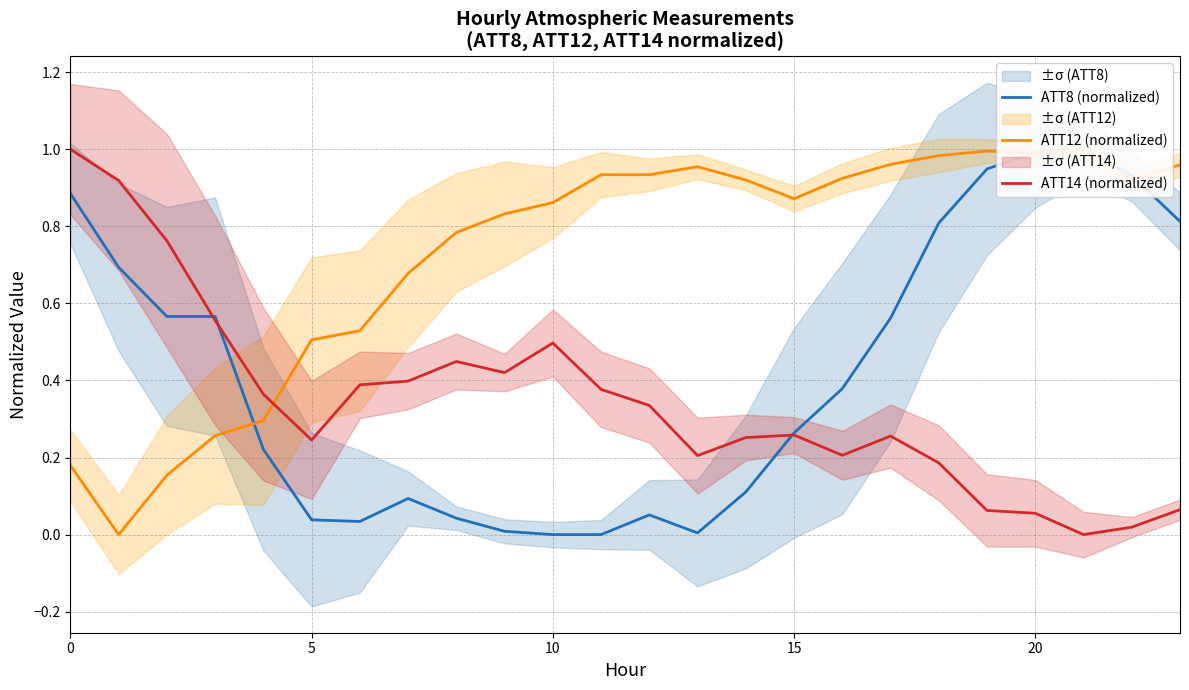

How many interior local peaks does the ATT12 (normalized) series have?

3